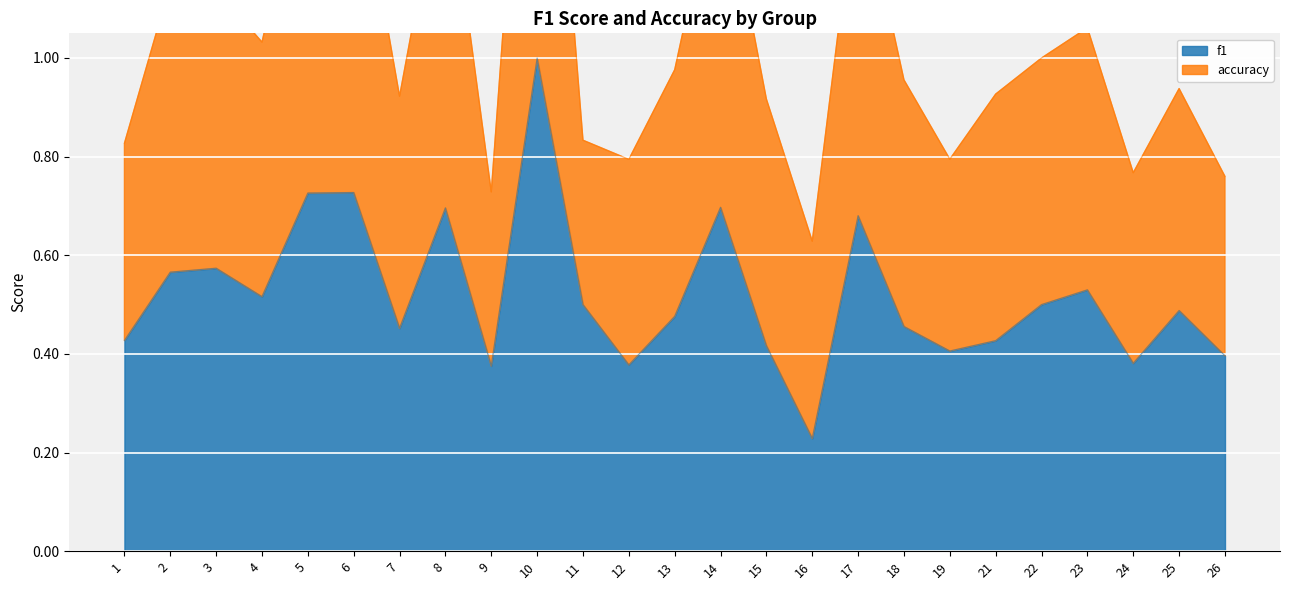

Is the value of f1 at 26 greater than the value of accuracy at 5?

No